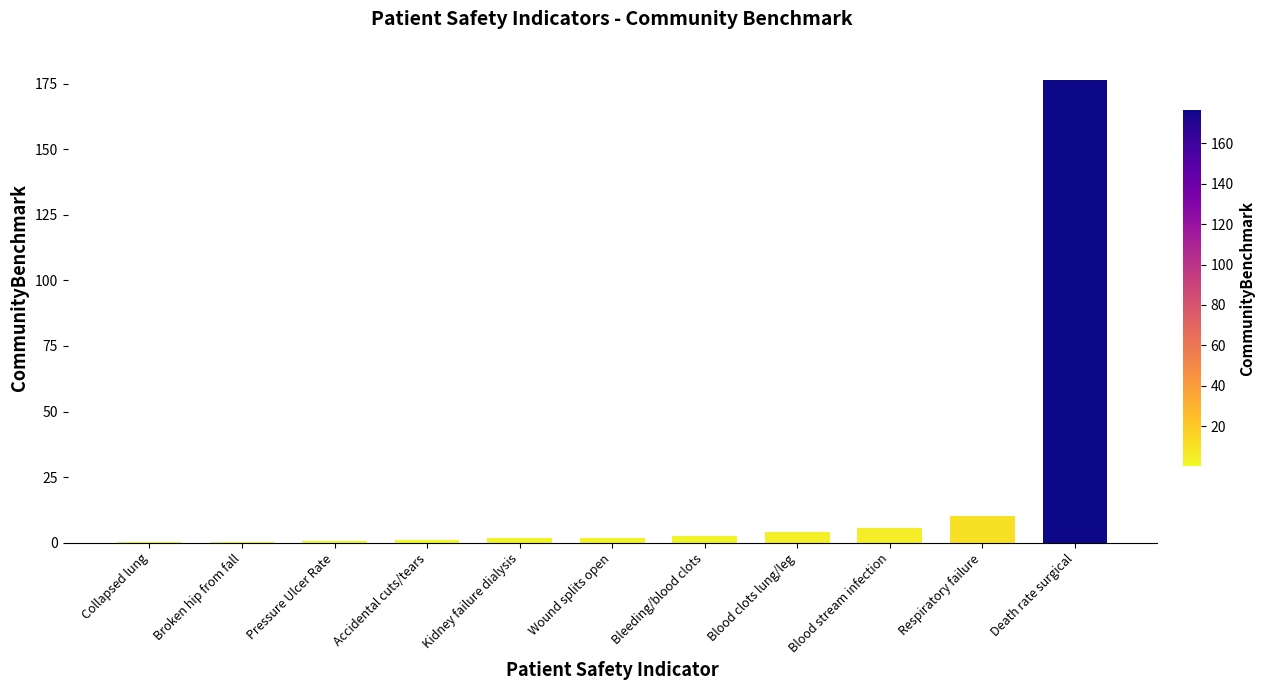

What is the change in value from Respiratory failure to Death rate surgical?

+166.3